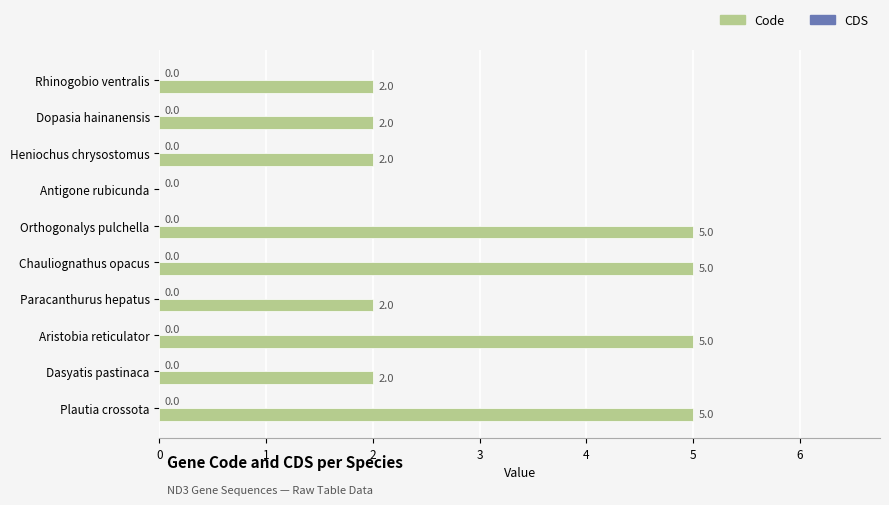

What is the ratio of the value at Dasyatis pastinaca to the value at Rhinogobio ventralis?

1.0